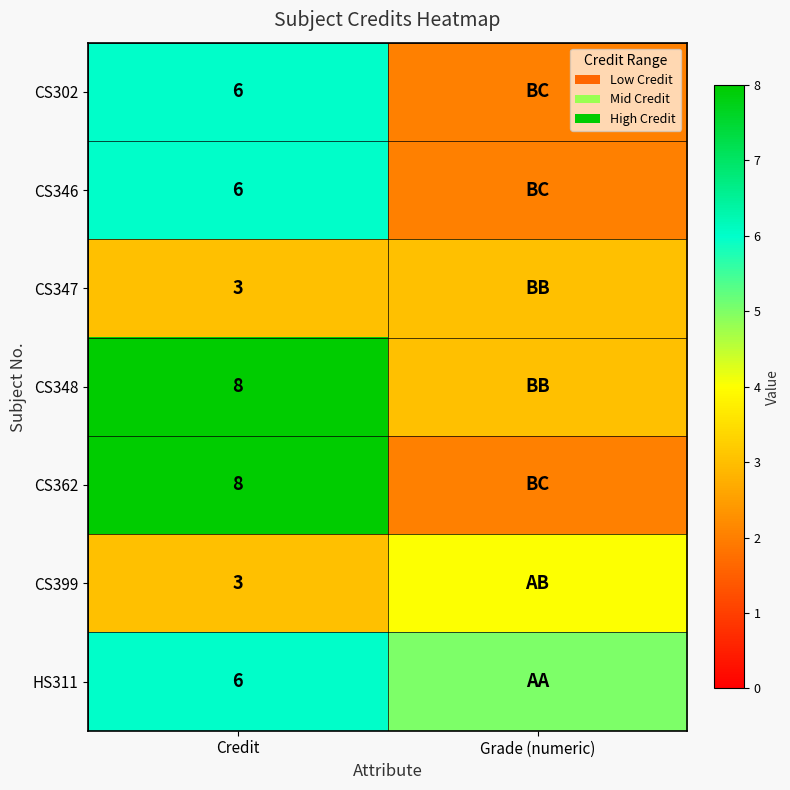

Is it true that CS362 equals 8 at Credit?

True